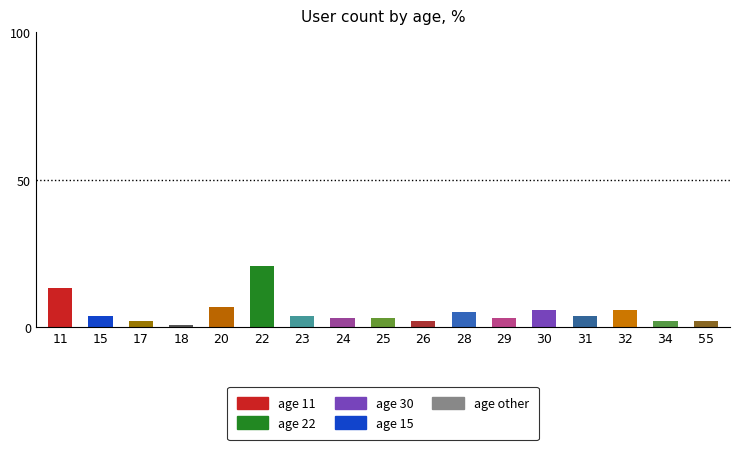

Which label corresponds to the smallest value in the chart?

18